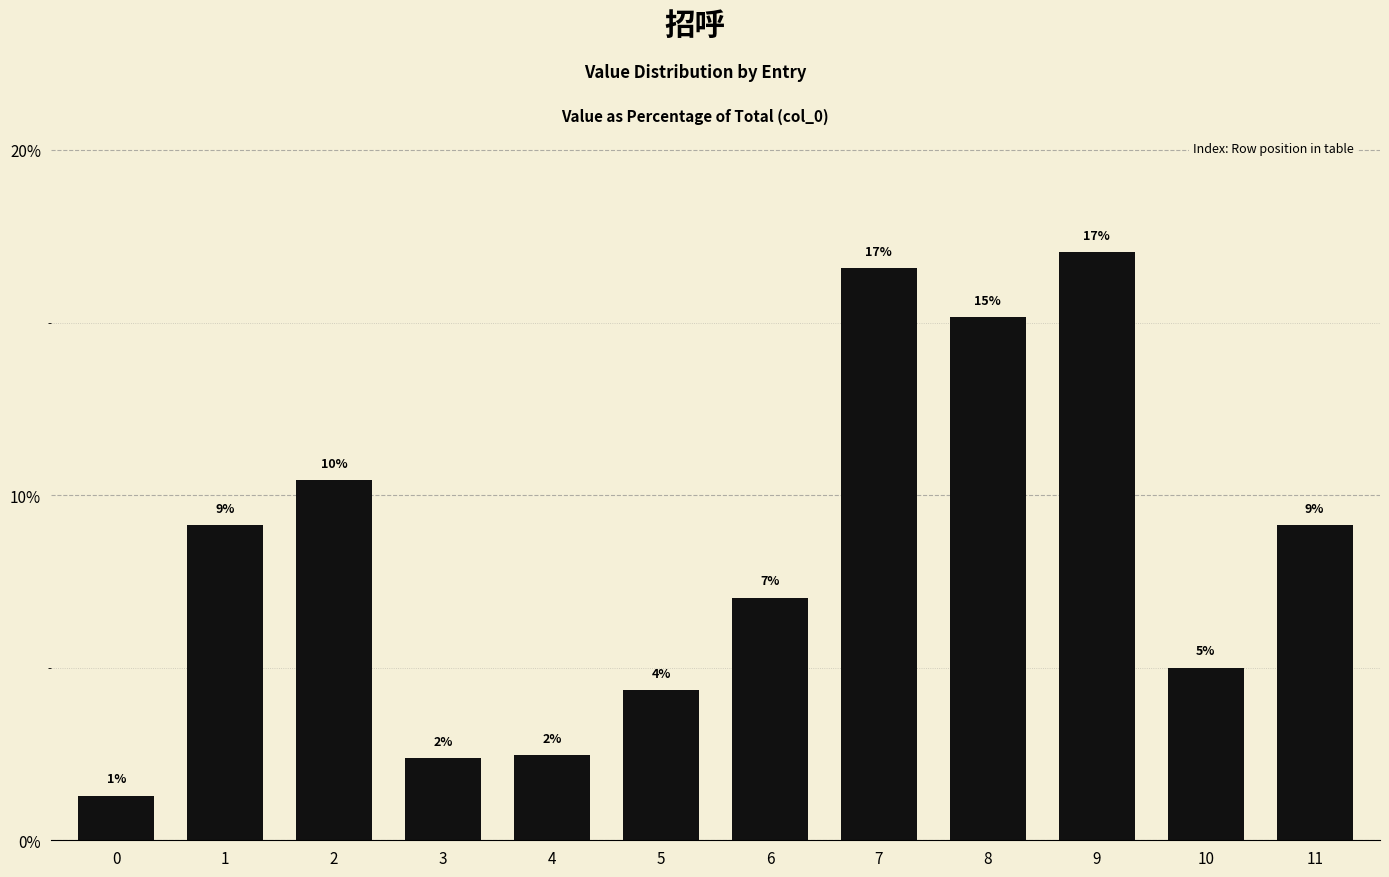

Are the bars grouped side by side (vs. stacked)?

No